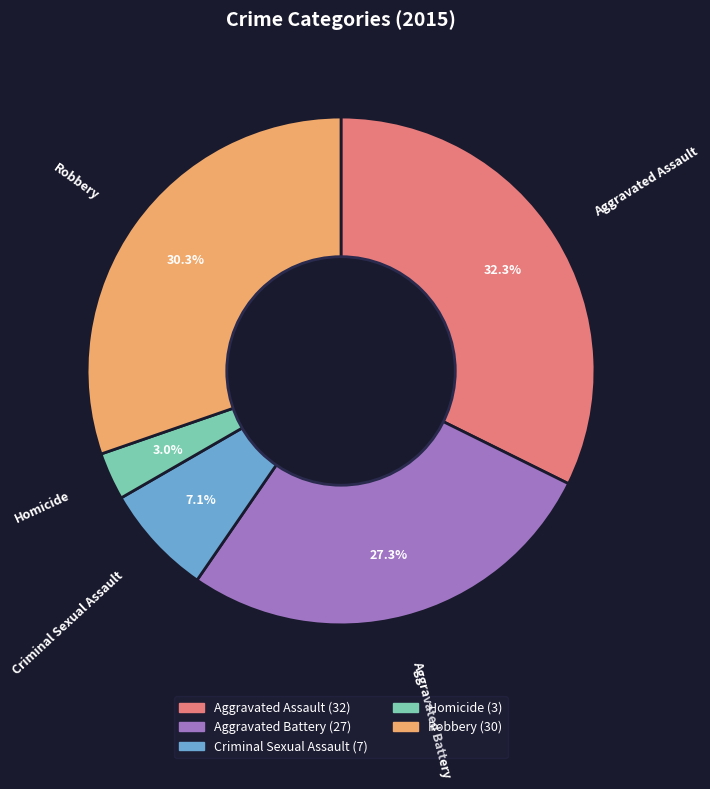

Is it true that Criminal Sexual Assault is 1% of the pie?

False